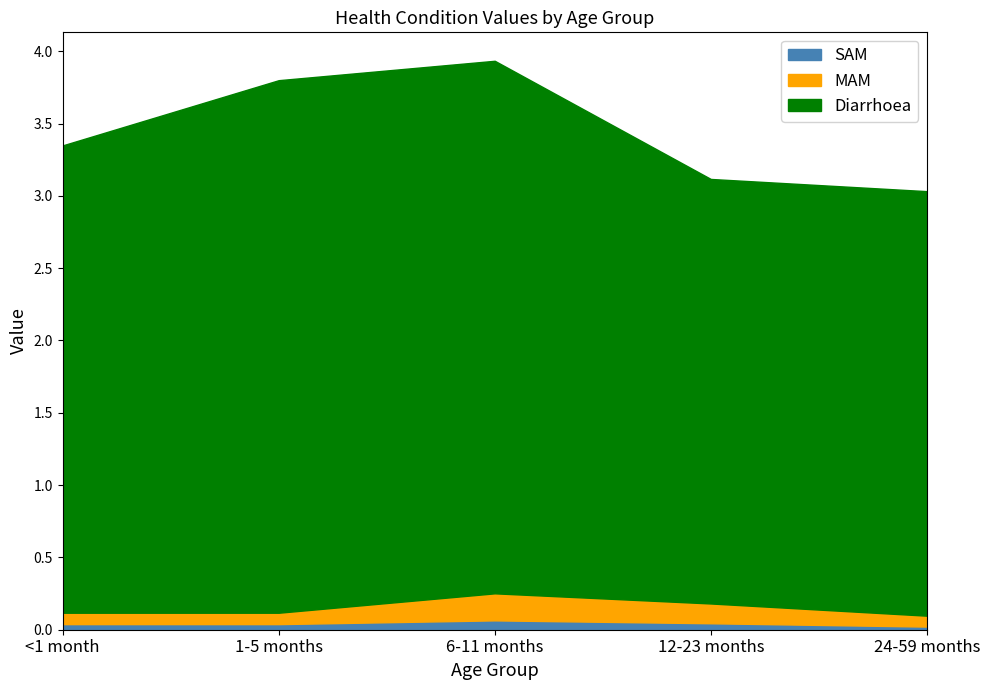

Reading left to right, list all the values displayed in this chart.

Diarrhoea: 3.2	3.7	3.7	2.9	2.9
MAM: 0.1	0.1	0.2	0.1	0.1
SAM: 0.0	0.0	0.1	0.0	0.0